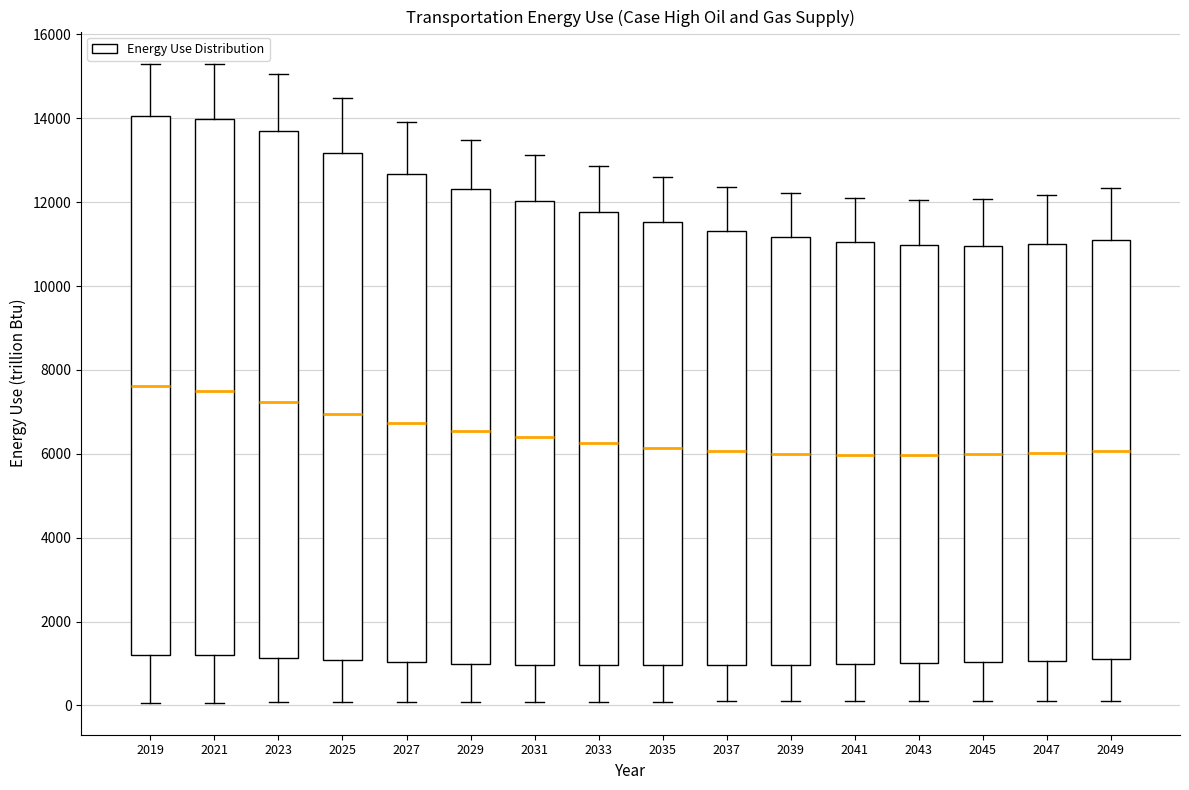

Reading left to right, transcribe this box plot: for each box, give where its median line is, the range the box spans, and where its two whiskers end, as read against the y-axis. The values are not printed on the chart, so give them approximately, as read against the axis.

2019: median 7600, box 1200 to 14000, whiskers 0 to 15400
2021: median 7600, box 1200 to 14000, whiskers 0 to 15200
2023: median 7200, box 1200 to 13600, whiskers 0 to 15000
2025: median 7000, box 1000 to 13200, whiskers 0 to 14400
2027: median 6800, box 1000 to 12600, whiskers 0 to 14000
2029: median 6600, box 1000 to 12400, whiskers 0 to 13400
2031: median 6400, box 1000 to 12000, whiskers 0 to 13200
2033: median 6200, box 1000 to 11800, whiskers 0 to 12800
2035: median 6200, box 1000 to 11600, whiskers 0 to 12600
2037: median 6000, box 1000 to 11400, whiskers 0 to 12400
2039: median 6000, box 1000 to 11200, whiskers 0 to 12200
2041: median 6000, box 1000 to 11000, whiskers 0 to 12200
2043: median 6000, box 1000 to 11000, whiskers 0 to 12000
2045: median 6000, box 1000 to 11000, whiskers 0 to 12000
2047: median 6000, box 1000 to 11000, whiskers 0 to 12200
2049: median 6000, box 1200 to 11200, whiskers 0 to 12400